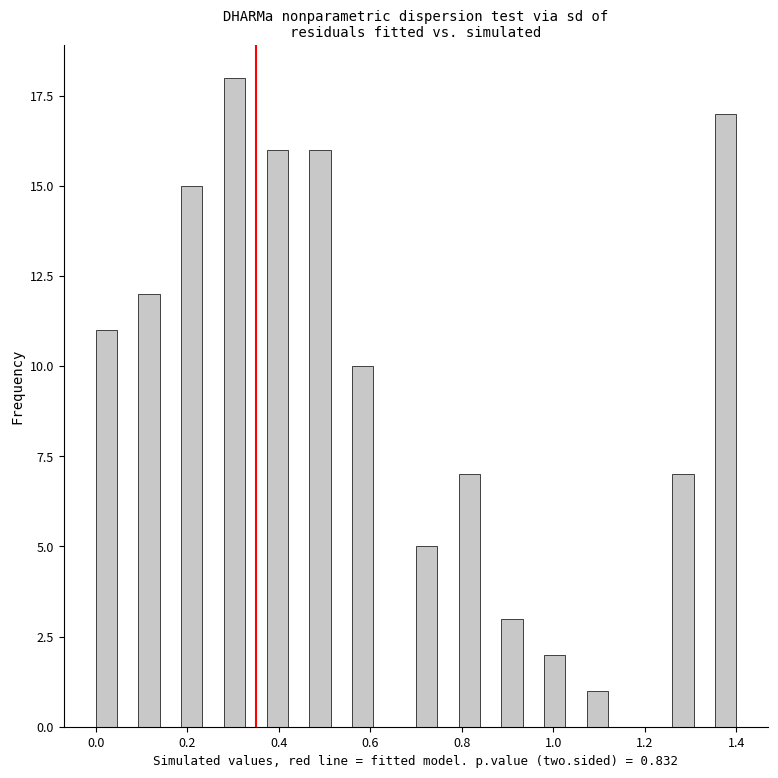

Read against the x-axis, roughly where is the centre of the tallest bar?

0.30